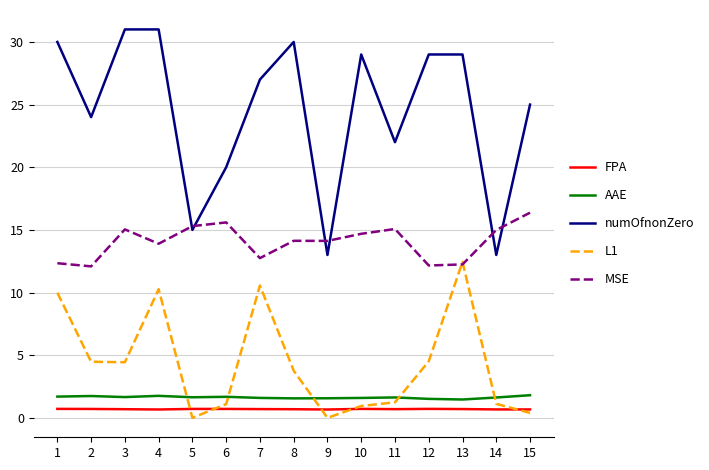

Is it true that numOfnonZero equals 20.0 at 6?

True